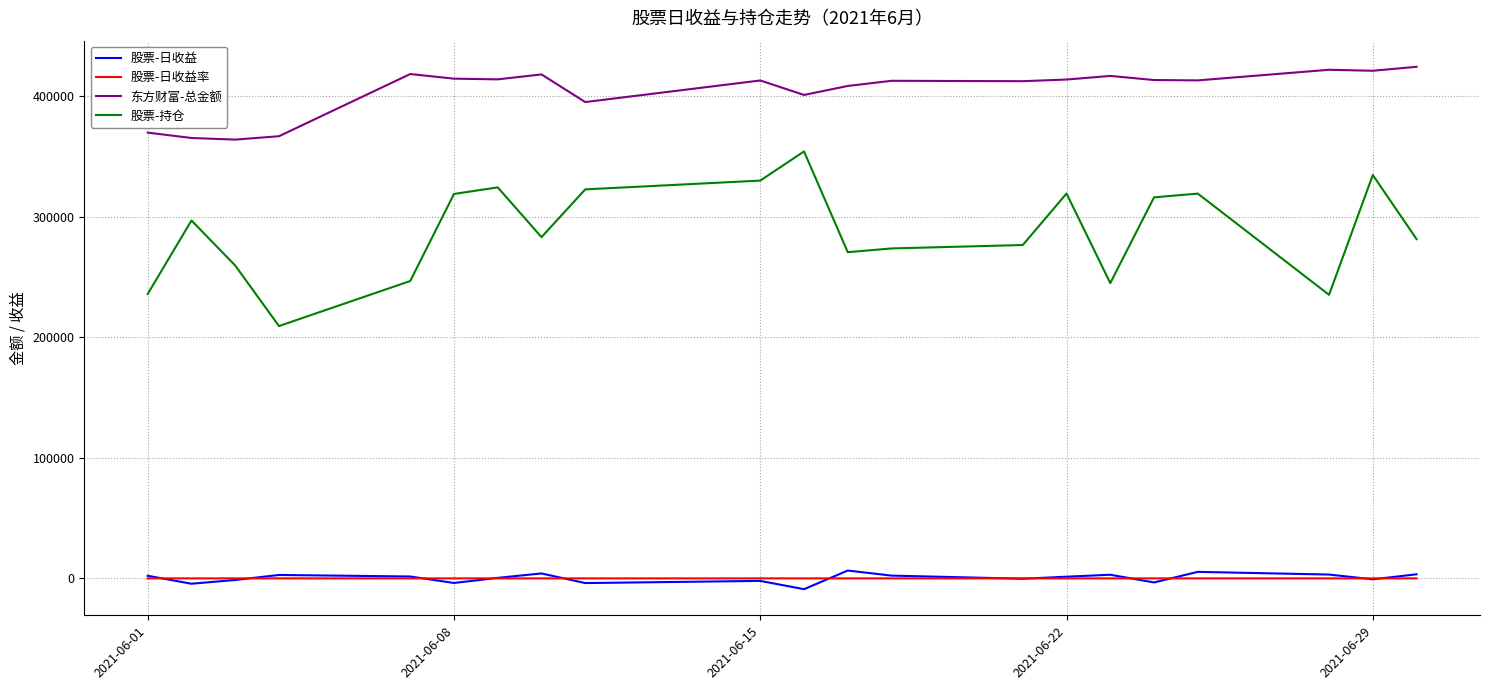

Which series has the largest range (max minus min)?

股票-持仓